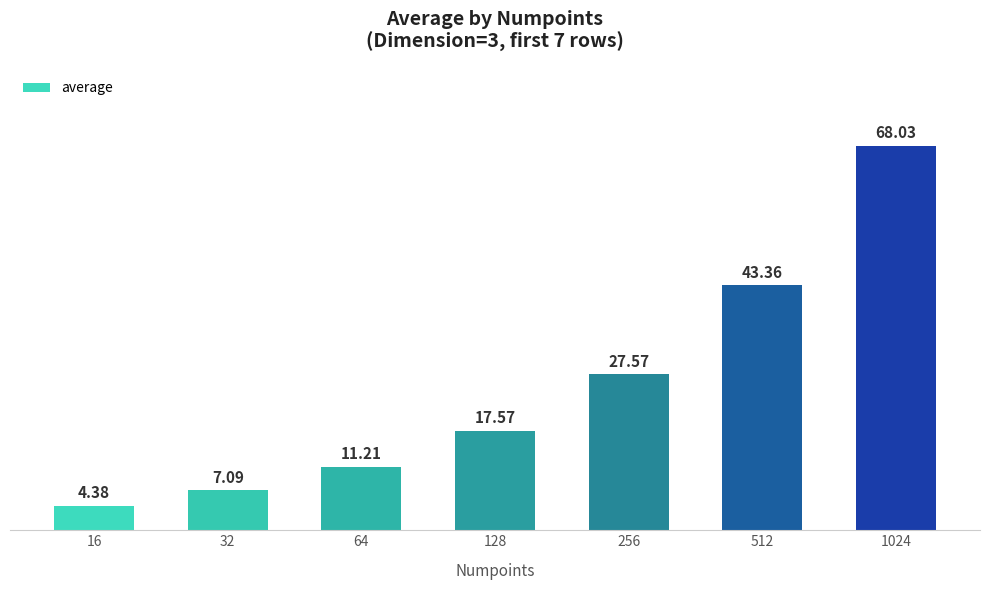

Rank the categories by value from lowest to highest.

16, 32, 64, 128, 256, 512, 1024